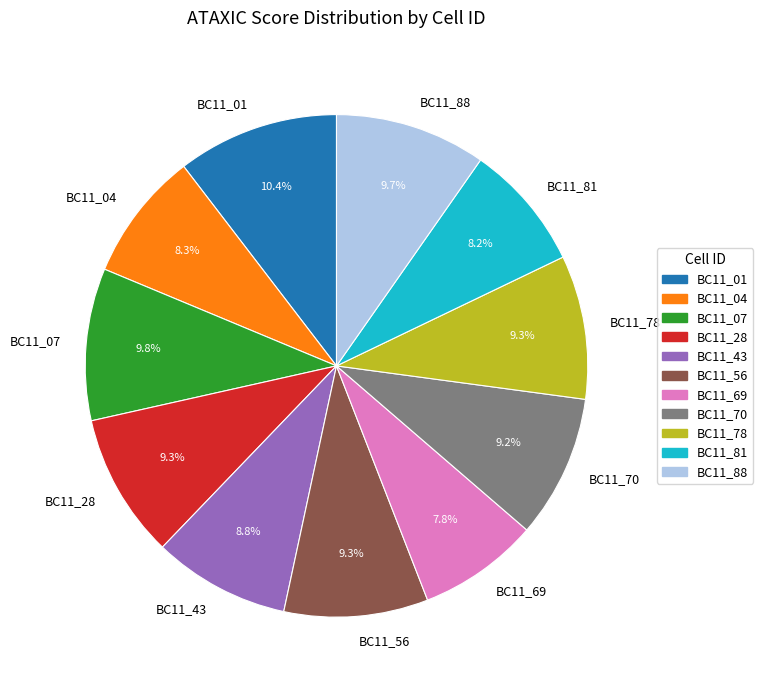

Is there any slice that represents more than half of the pie?

No